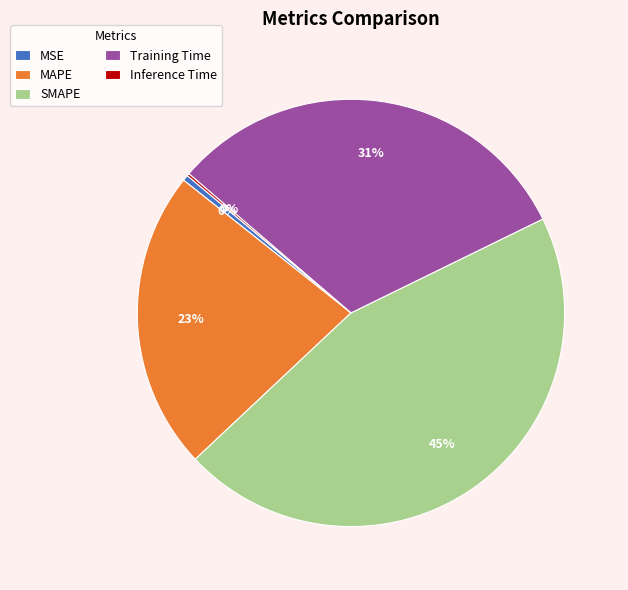

To the nearest percent, what is the difference between the largest and smallest slice percentages?

45%